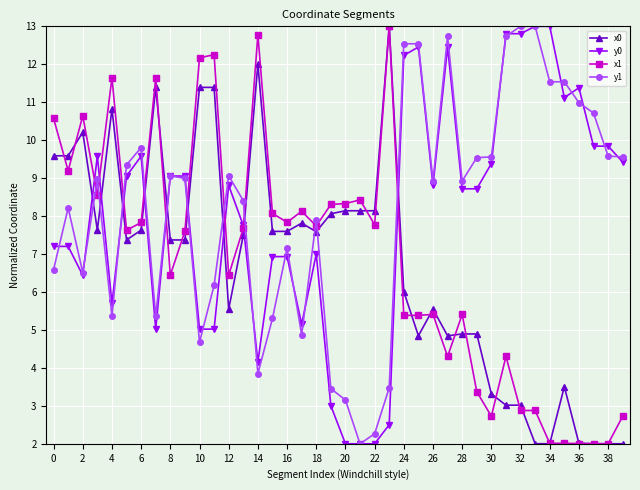

True or false: y0 has more than 1 points higher than both neighbors.

True